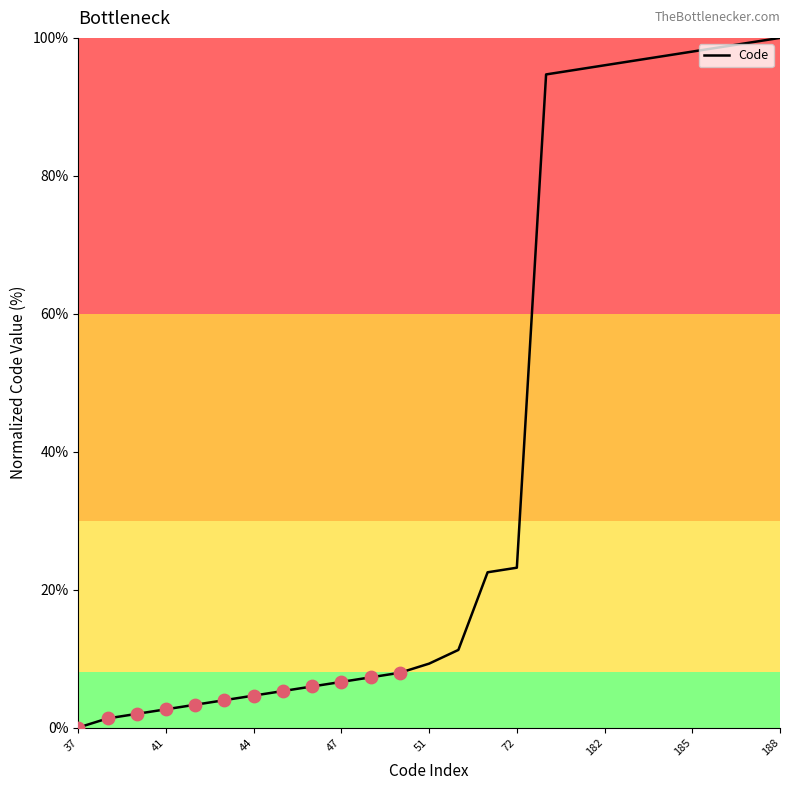

What is the greatest value displayed?

100.0